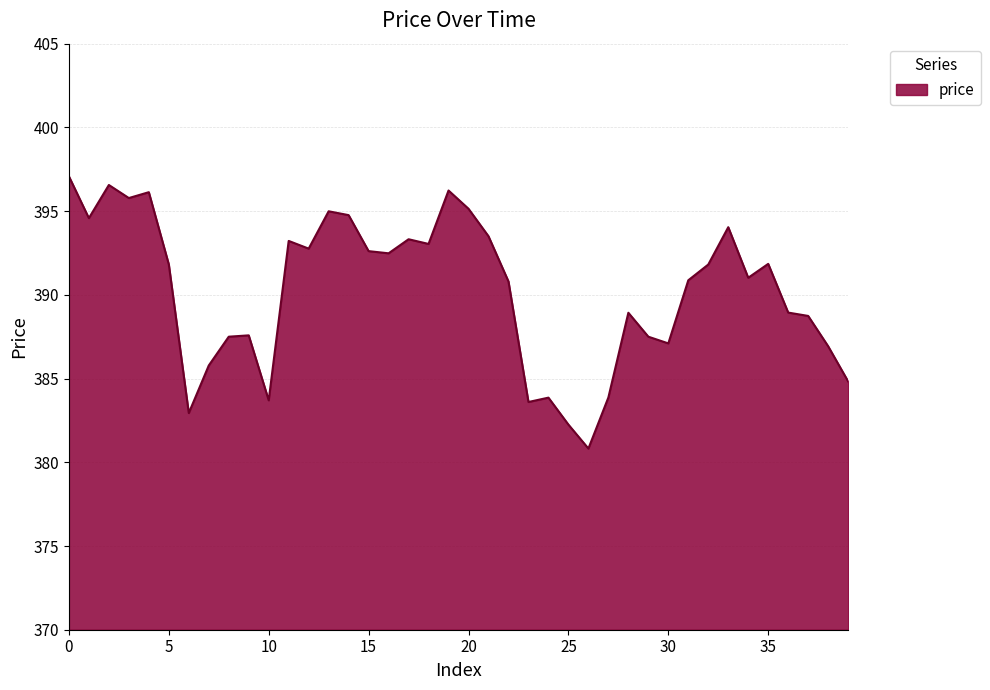

What is the smallest value displayed?

380.8